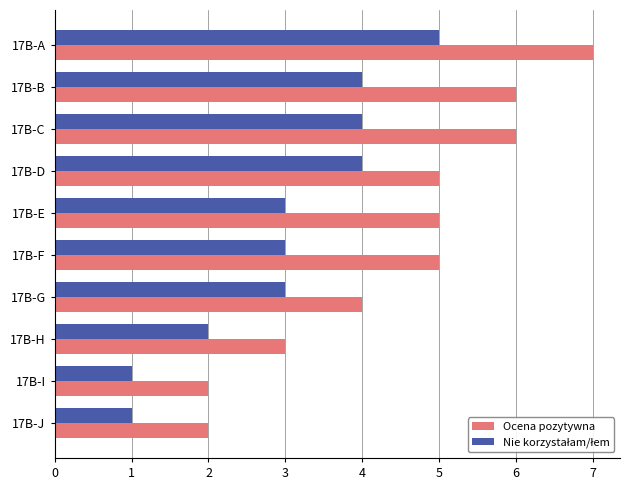

Which series has the largest total across all categories?

Ocena pozytywna